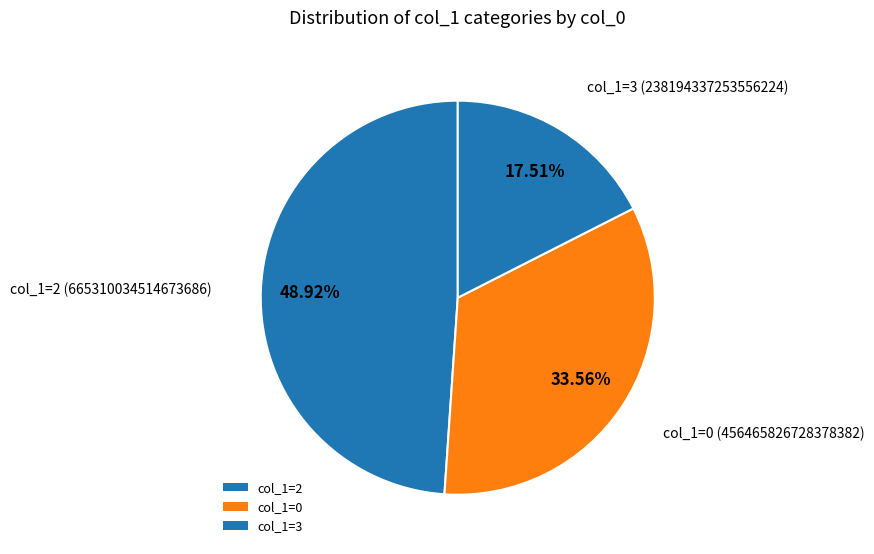

Which slice is the largest?

2